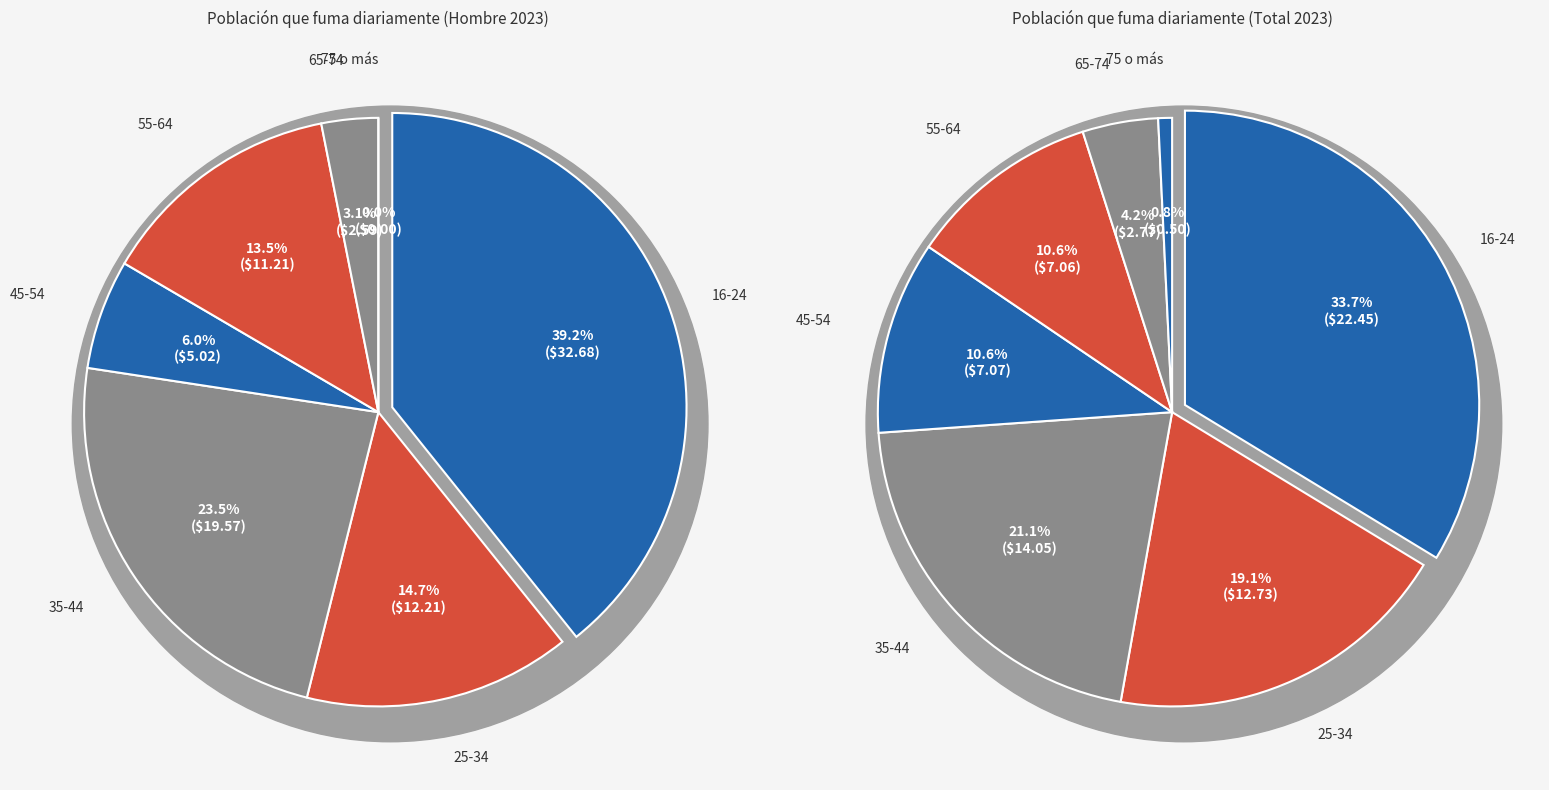

Count the number of slices in the pie.

7